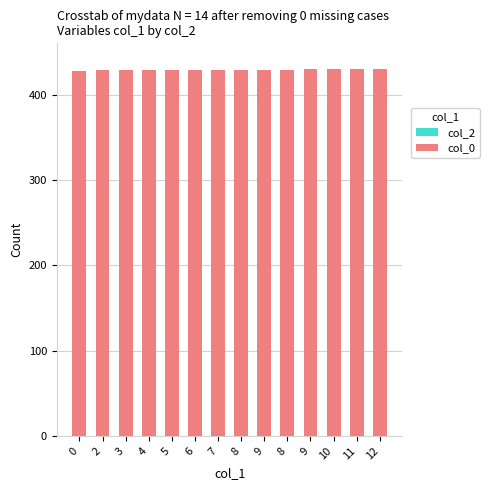

Count the number of categories in the chart.

14